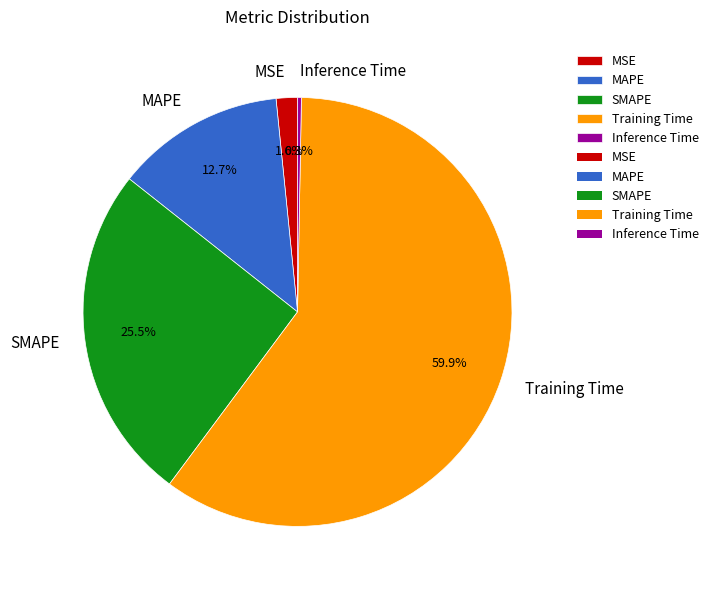

To the nearest percent, what is the difference between the largest and smallest slice percentages?

60%